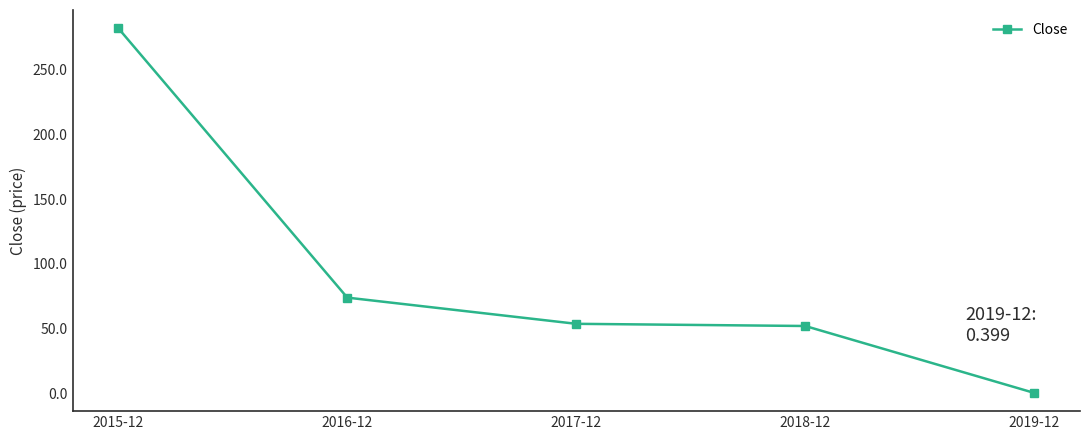

True or false: the data has more than 1 interior local peaks.

False